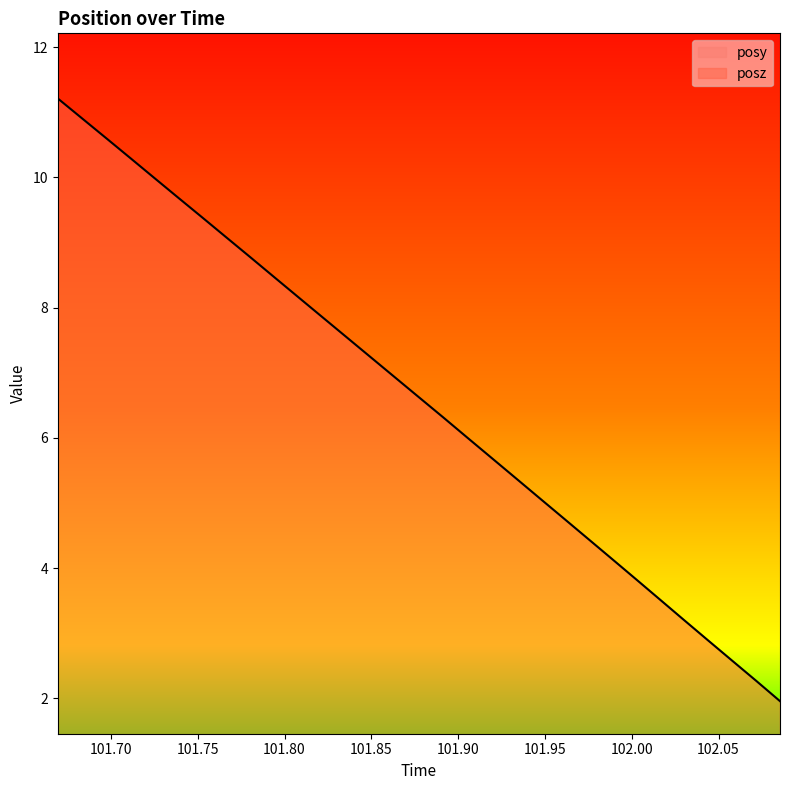

True or false: posz has more than 2 interior local peaks.

False